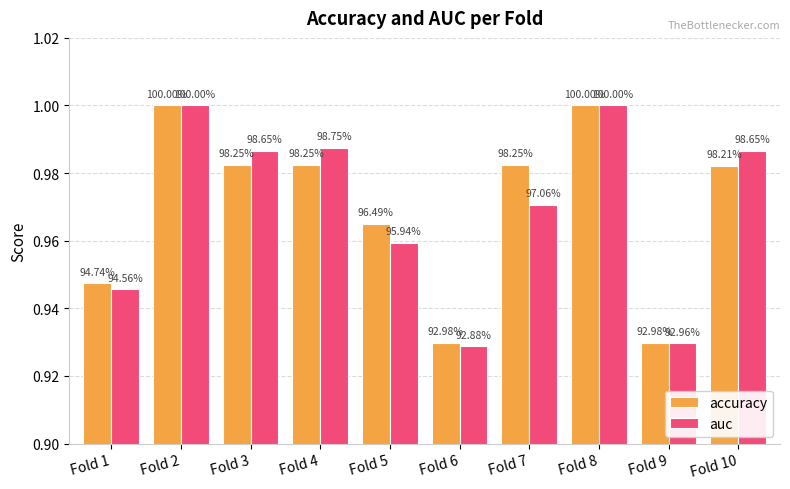

What is the minimum value for auc?

0.9